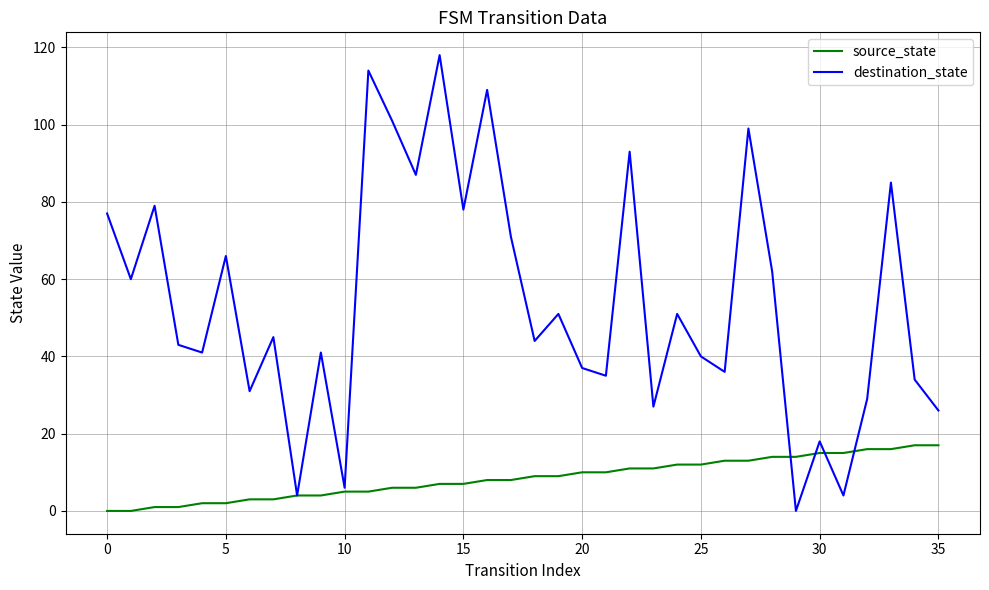

Which series has the largest range (max minus min)?

destination_state